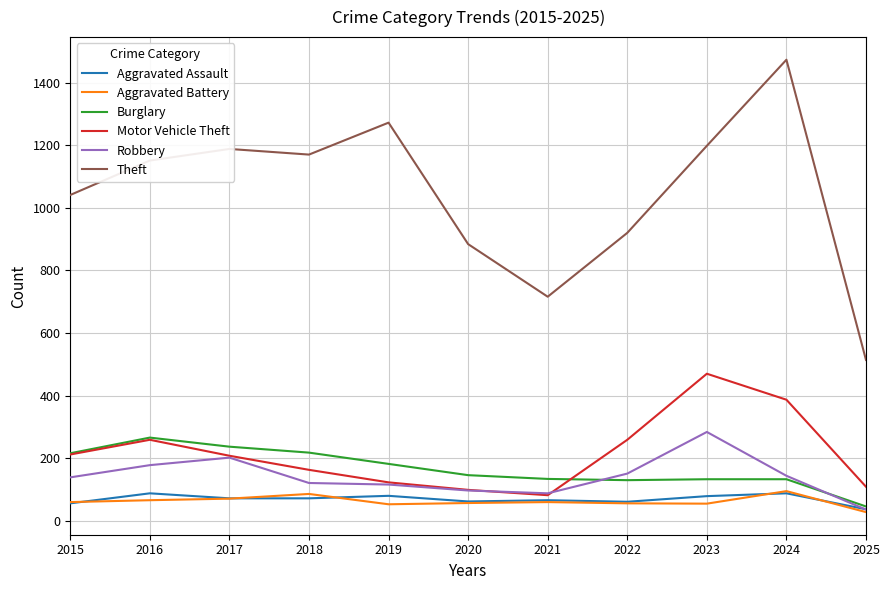

True or false: Theft has a value of 481 at 2017.

False